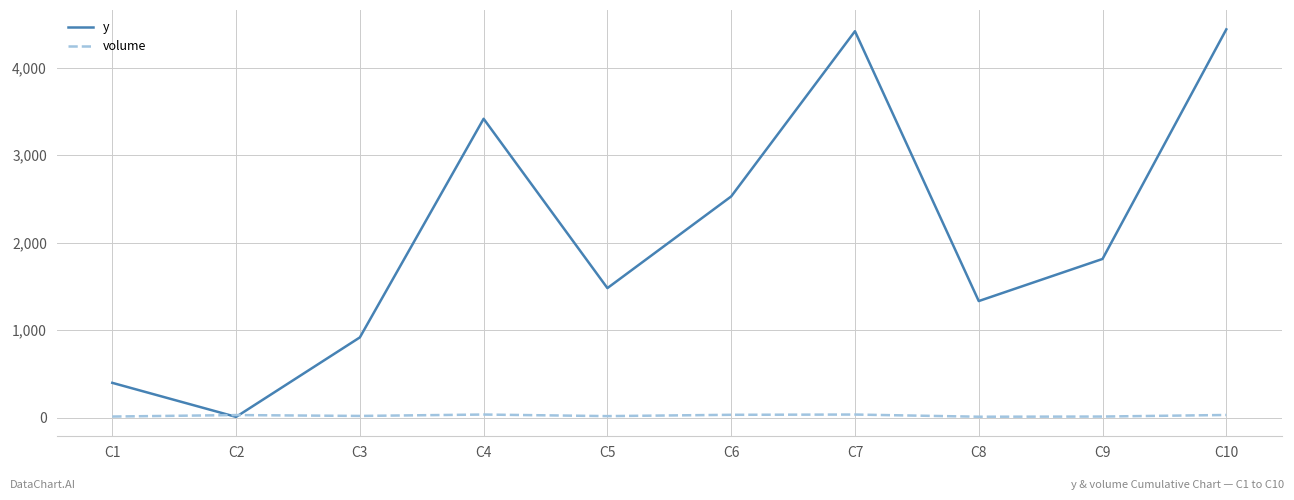

Where is y nearest to the value 2223?

C6